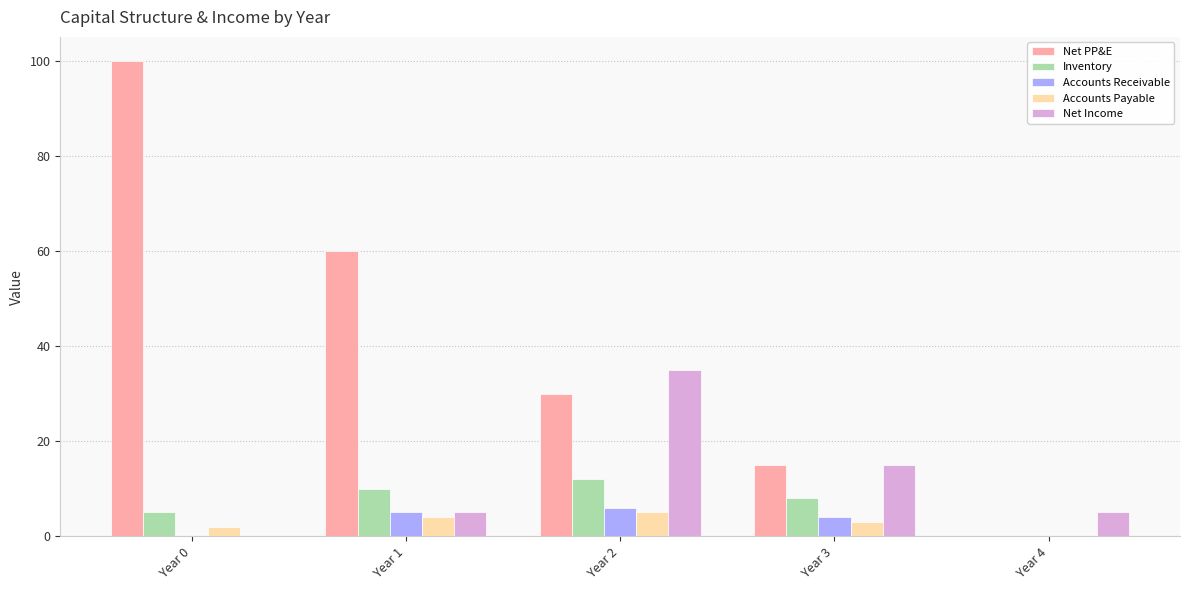

How many series are shown in this chart?

5